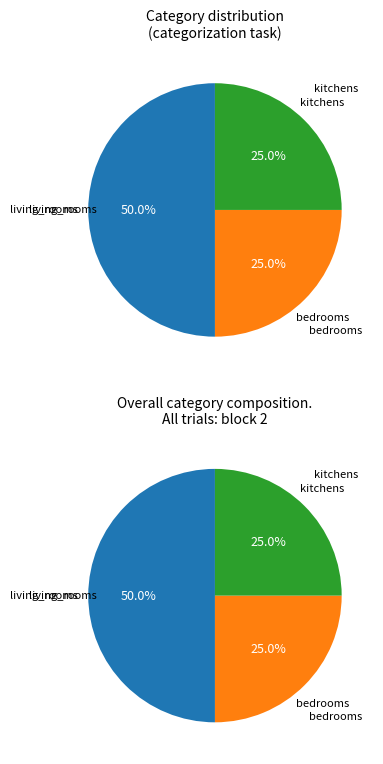

Which slice is the smallest?

kitchens